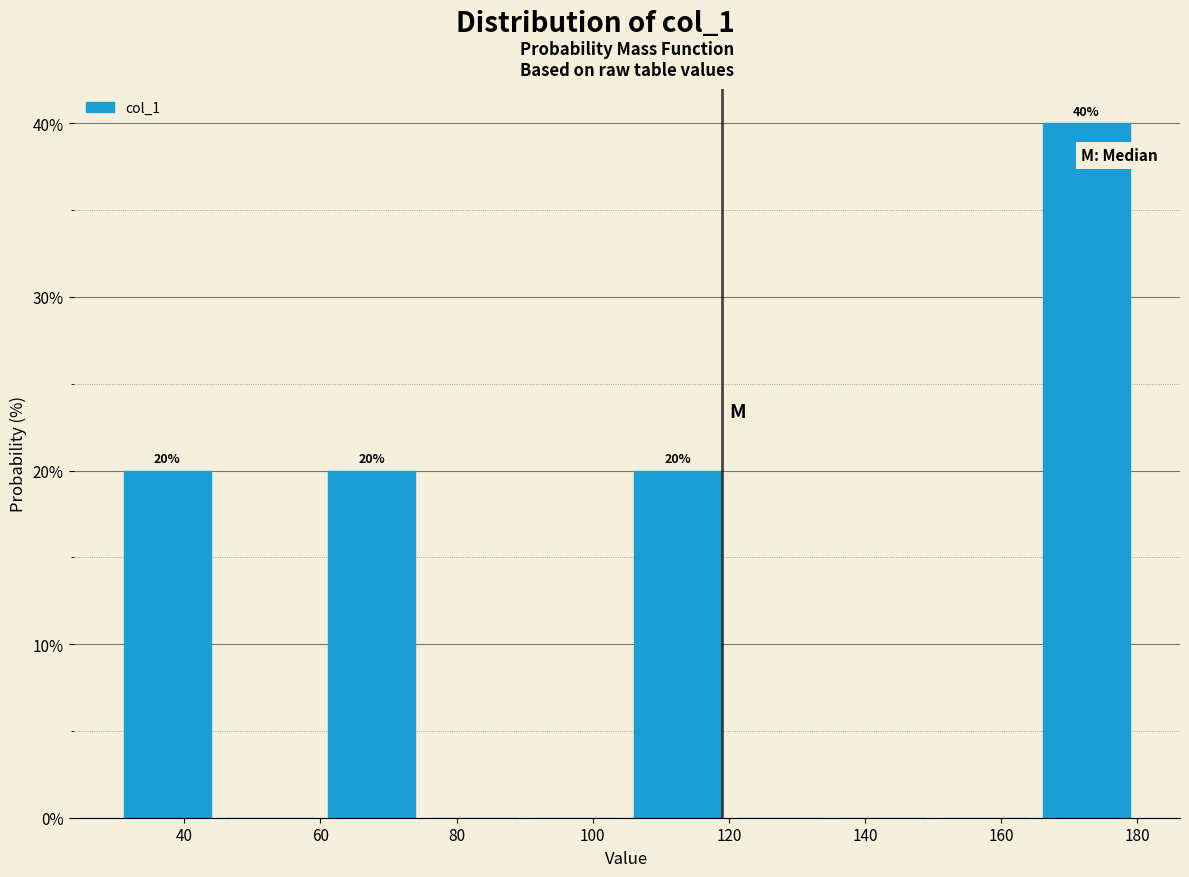

Over which range of the x-axis is the bar tallest?

165 to 180